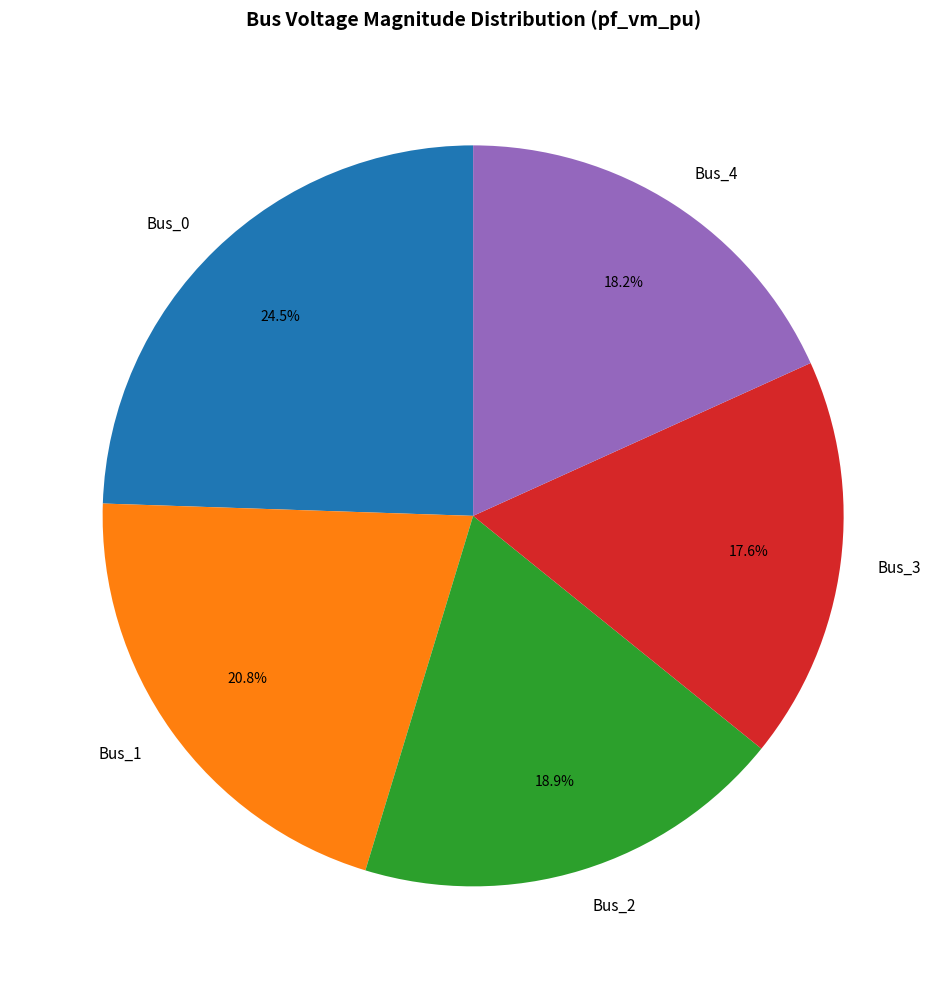

Rank the categories by value from highest to lowest.

Bus_0, Bus_1, Bus_2, Bus_4, Bus_3